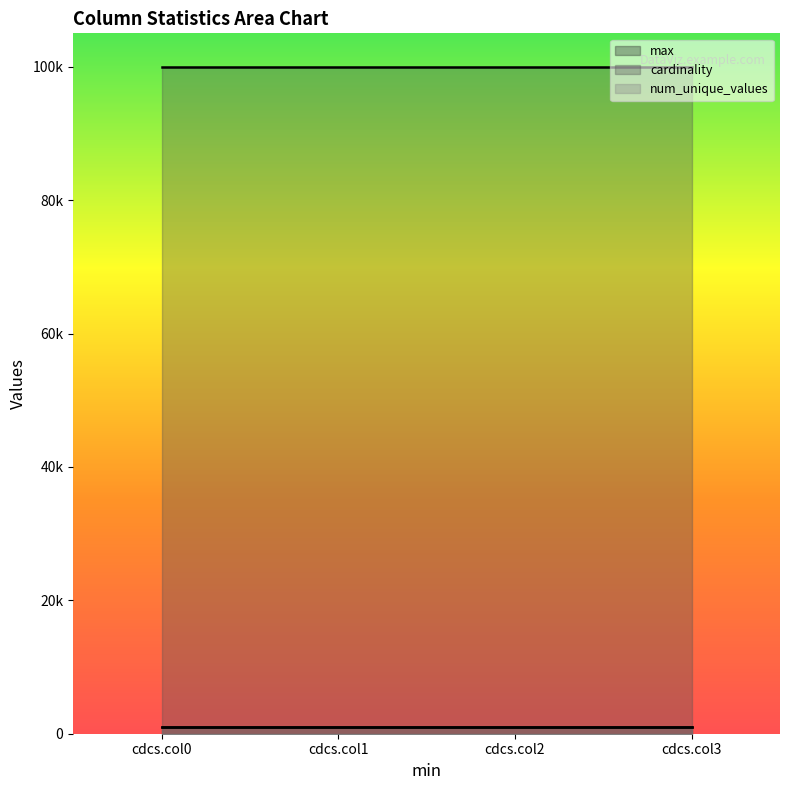

What are all the series names shown in the legend?

max, cardinality, num_unique_values